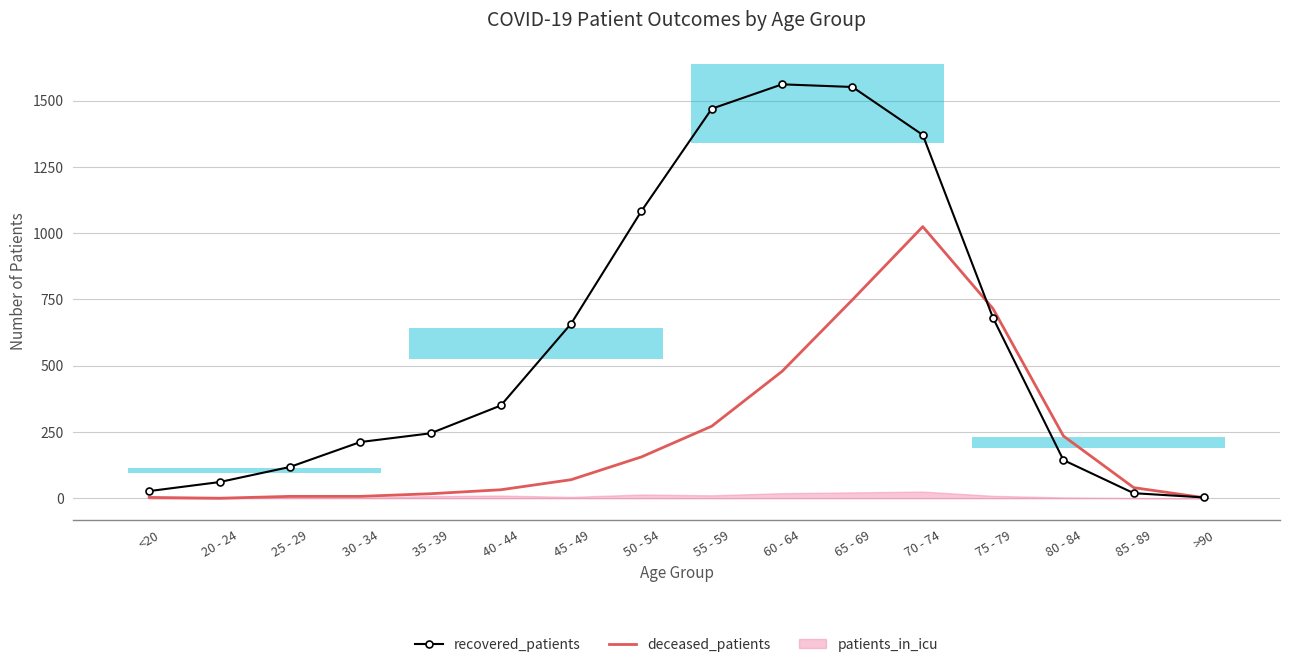

What is the spread (max minus min) of values at 85 - 89?

21